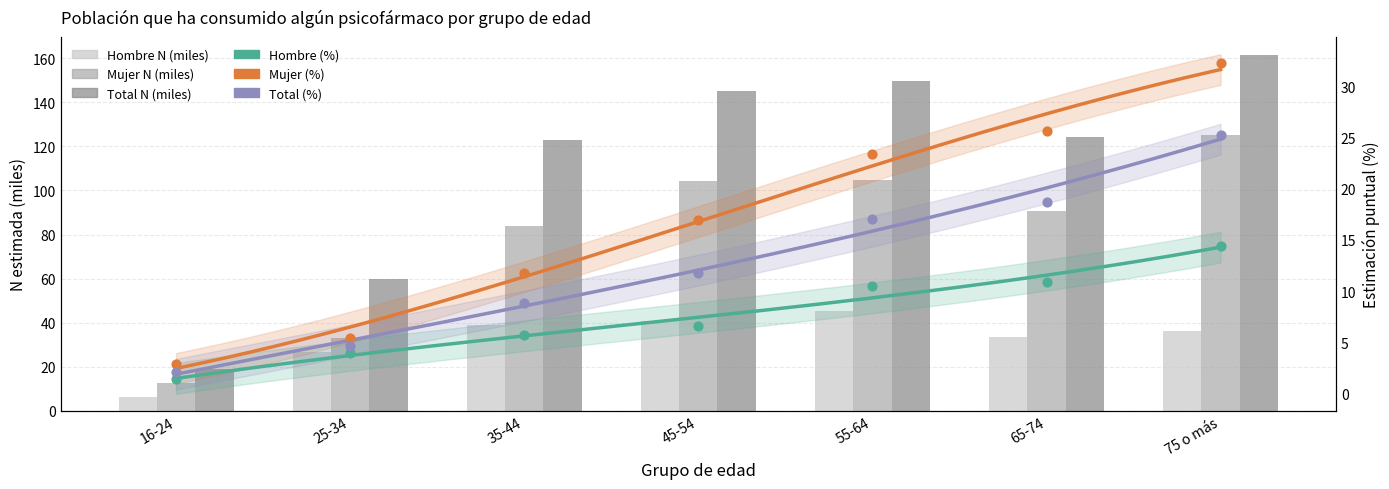

Which series reaches the minimum Y coordinate?

Hombre_Si_pct